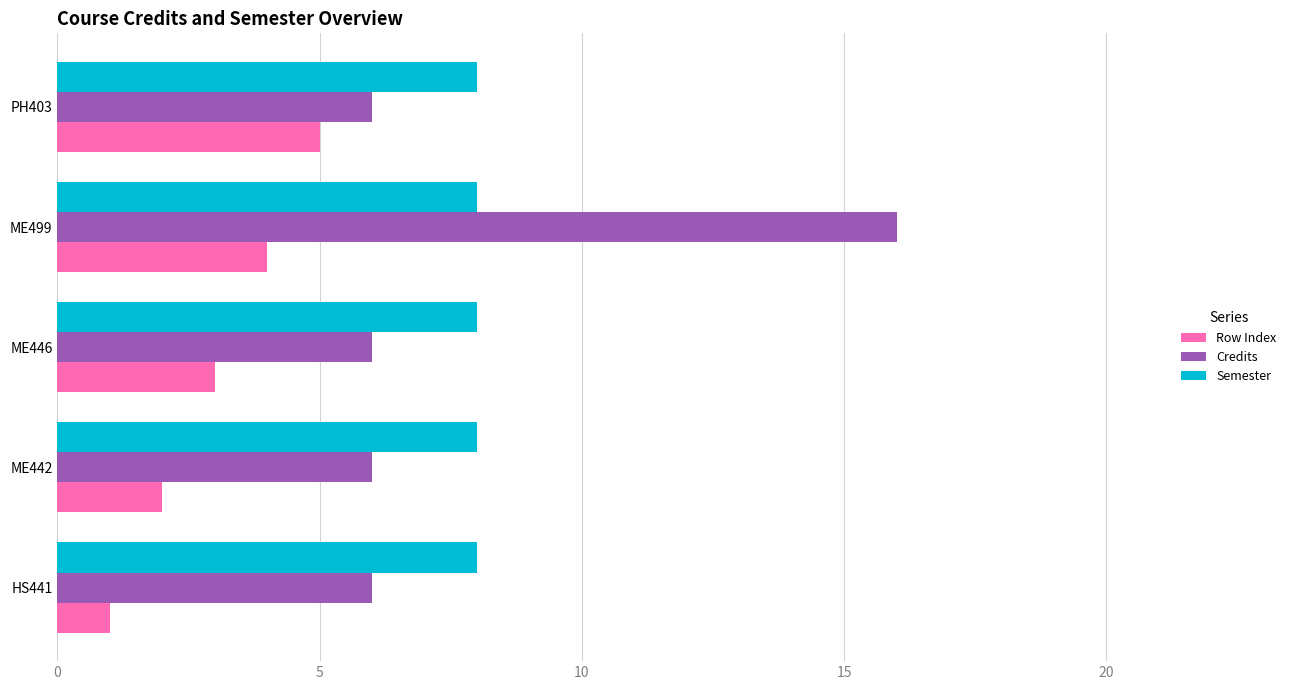

What is the difference between the maximum and minimum values in the Credits series?

10